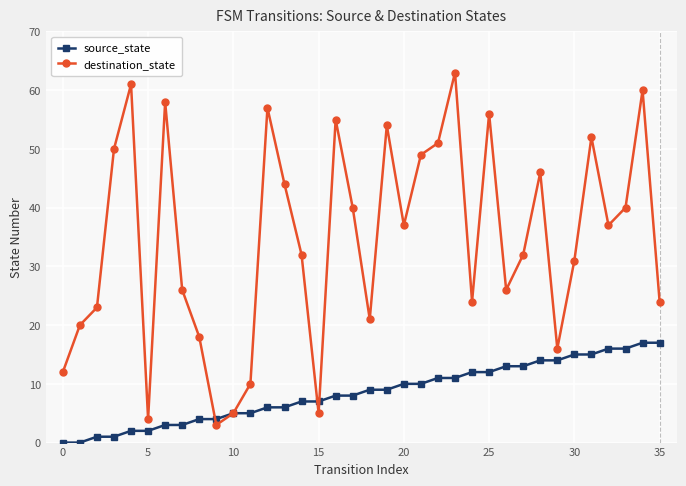

Rank the series by their maximum value, from lowest to highest.

source_state, destination_state